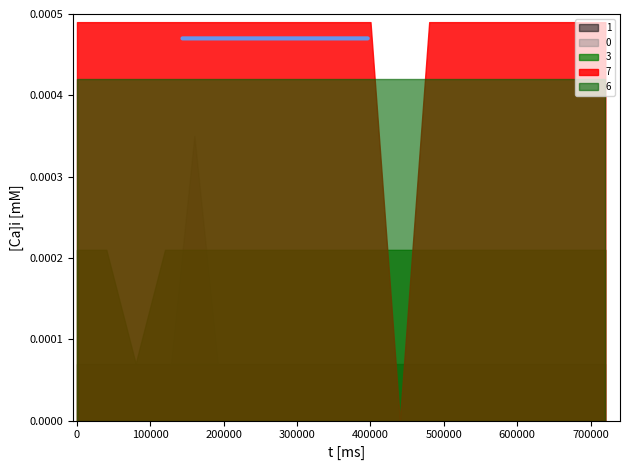

How many lines are shown in the chart?

5